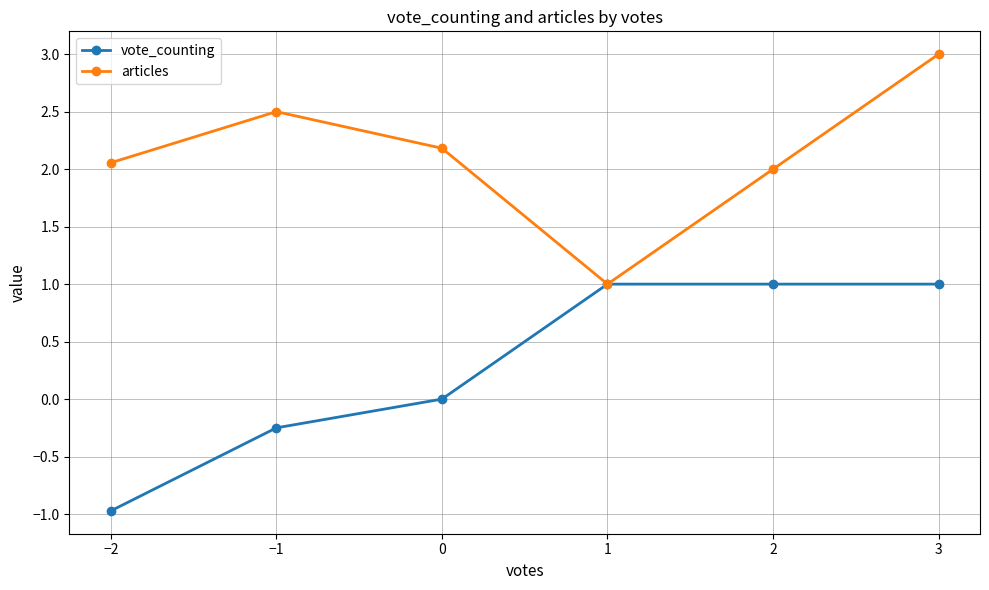

In articles, how many points are higher than both neighbors (excluding endpoints)?

1